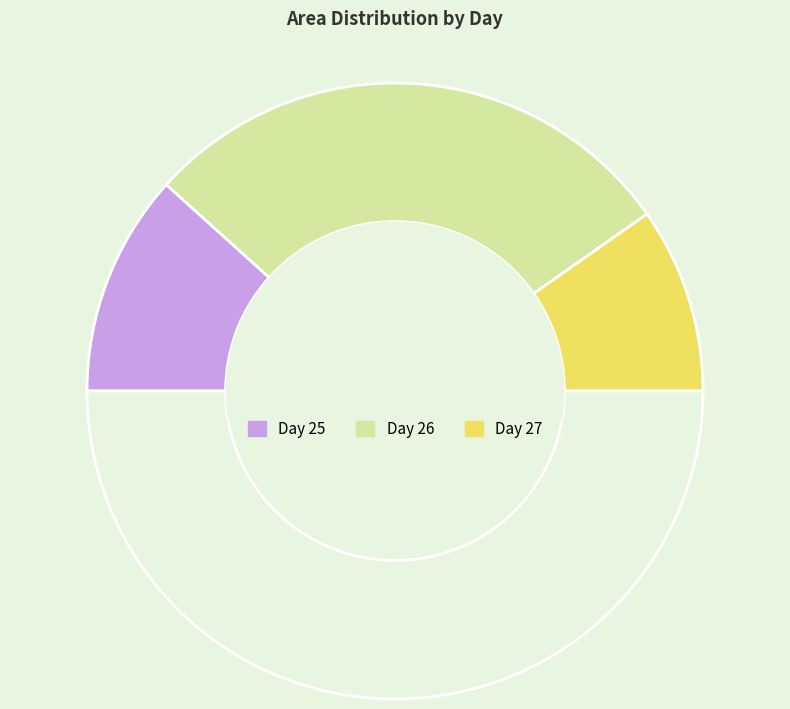

How many segments does this pie chart have?

4